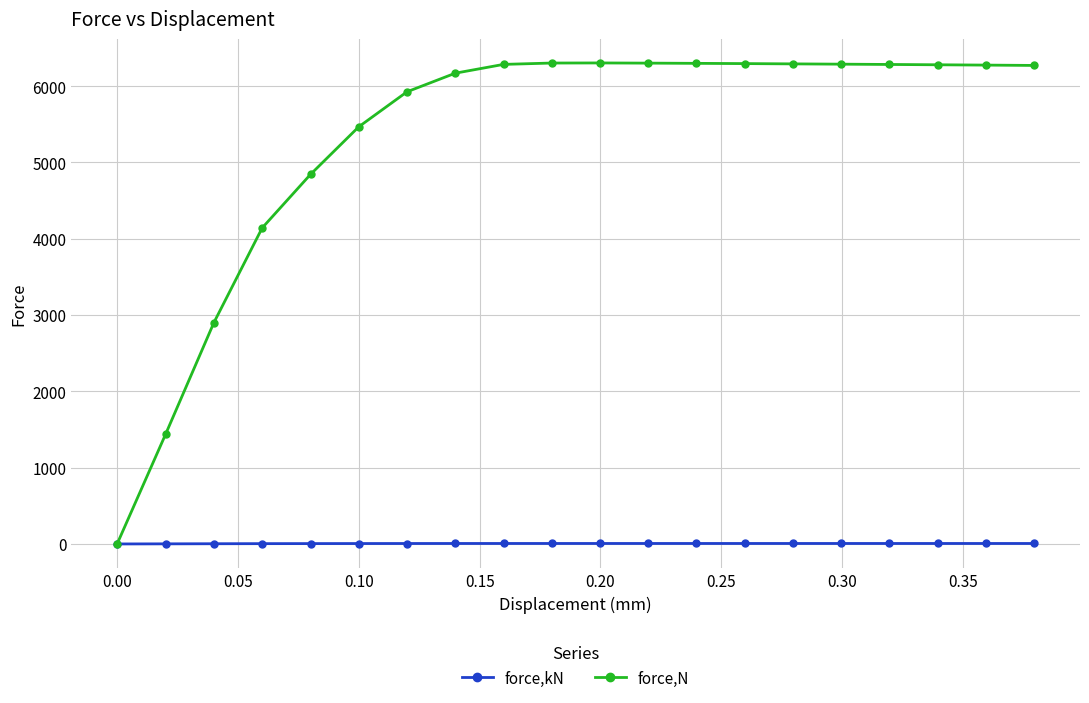

Which series has the widest spread of values?

force,N